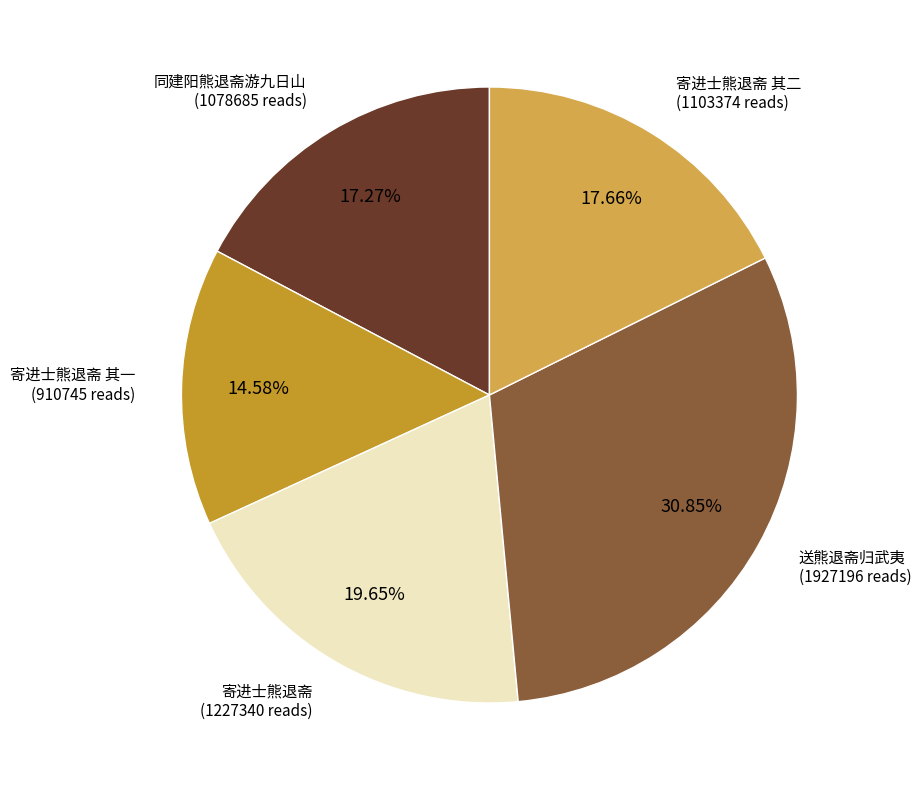

Is there a majority slice in this chart?

No